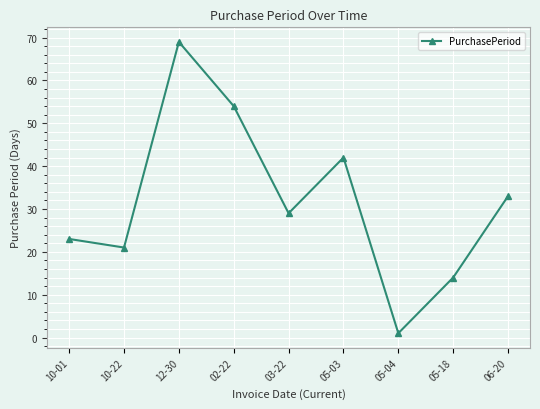

What is the approximate value at 06-20, to the nearest 5?

35